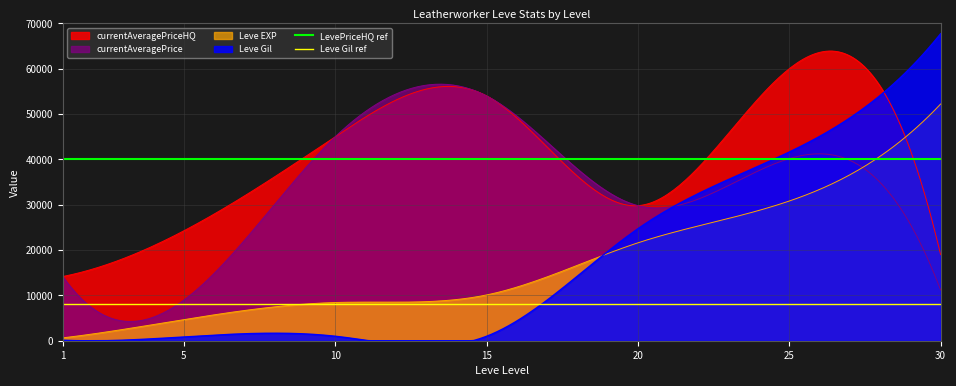

What is the average value of the Leve Gil ref series?

8000